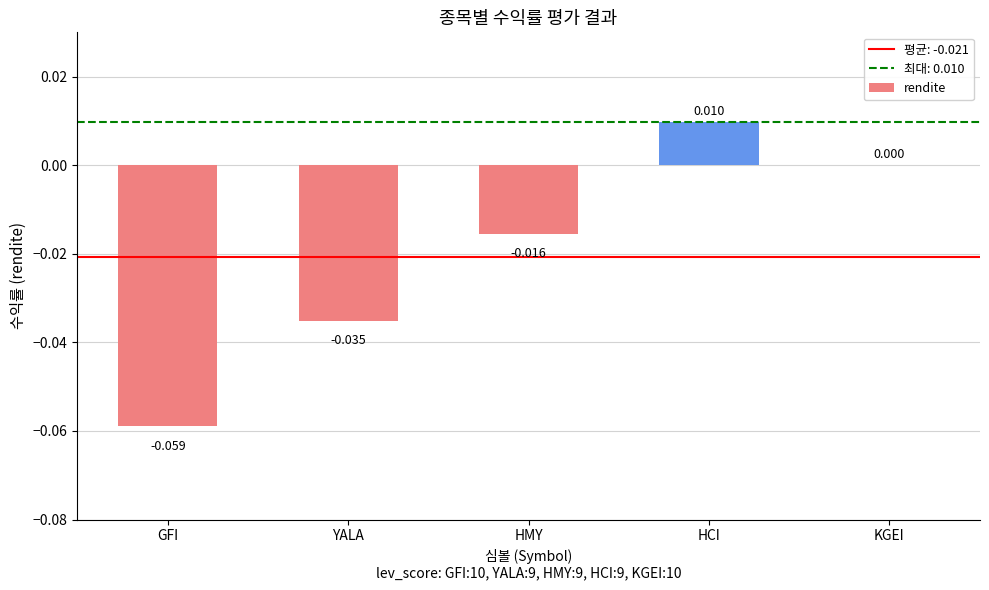

Which has a higher value, KGEI or YALA?

KGEI